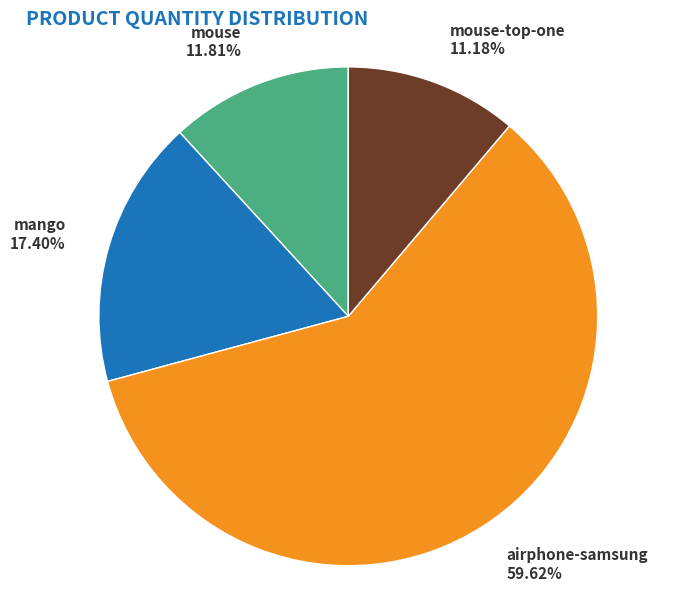

Count the number of slices in the pie.

4